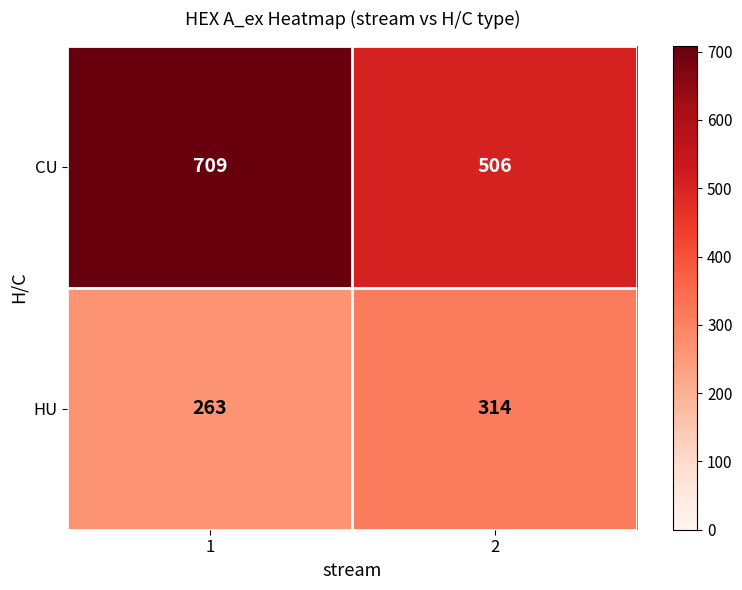

Reading left to right, list all the values displayed in this chart.

CU: 1=709	2=506
HU: 1=263	2=314